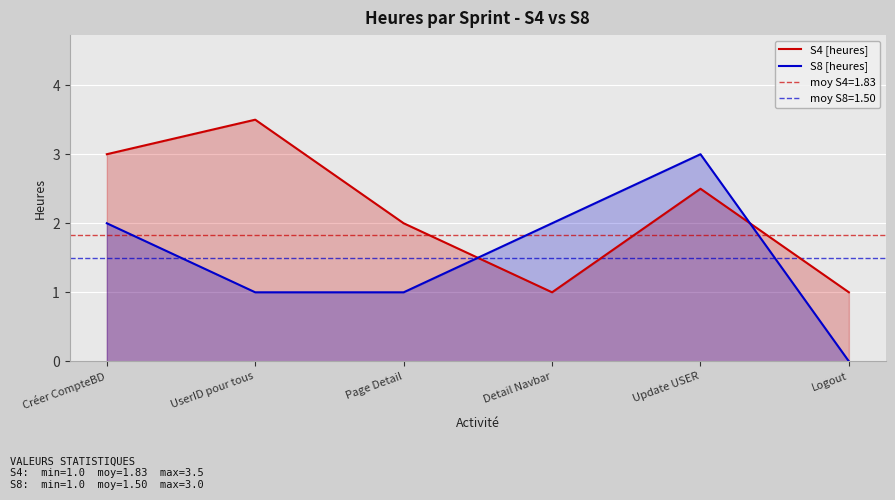

How many times do S8 [heures] and S4 [heures] cross each other?

2